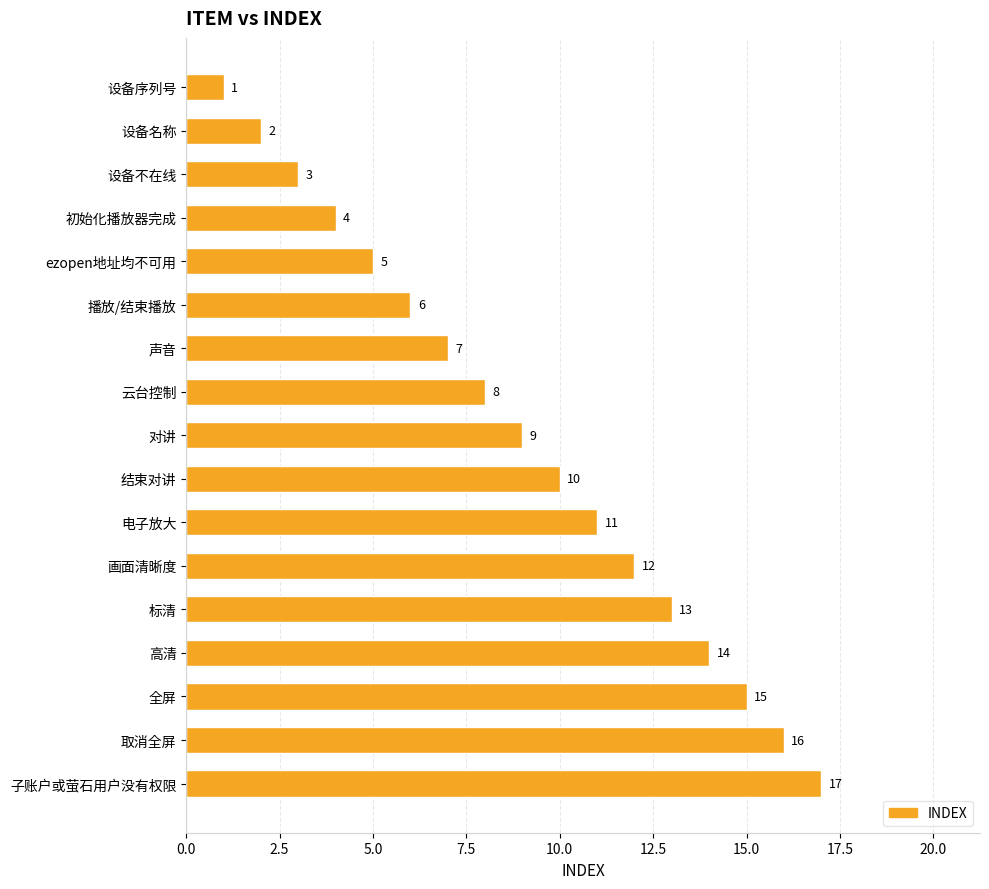

How many series are shown in this chart?

1